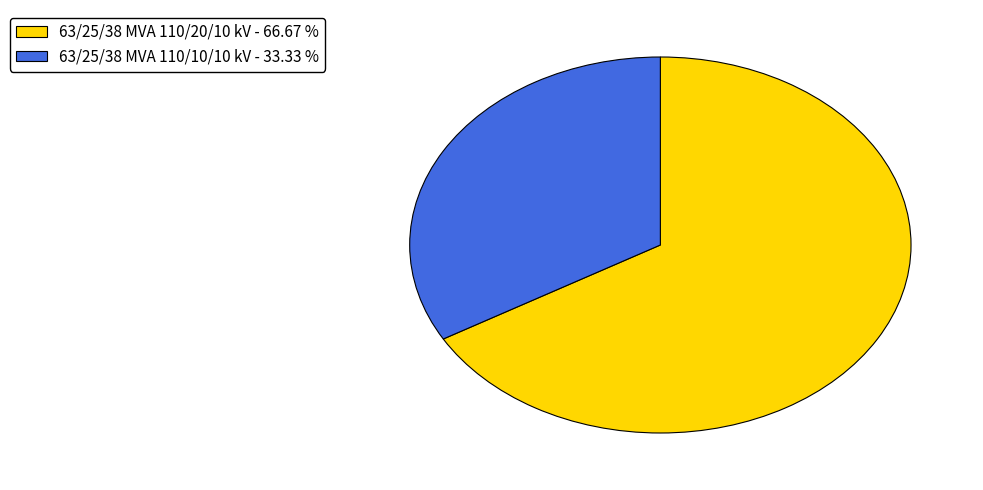

Is the sum of 63/25/38 MVA 110/10/10 kV and 63/25/38 MVA 110/20/10 kV greater than half?

Yes